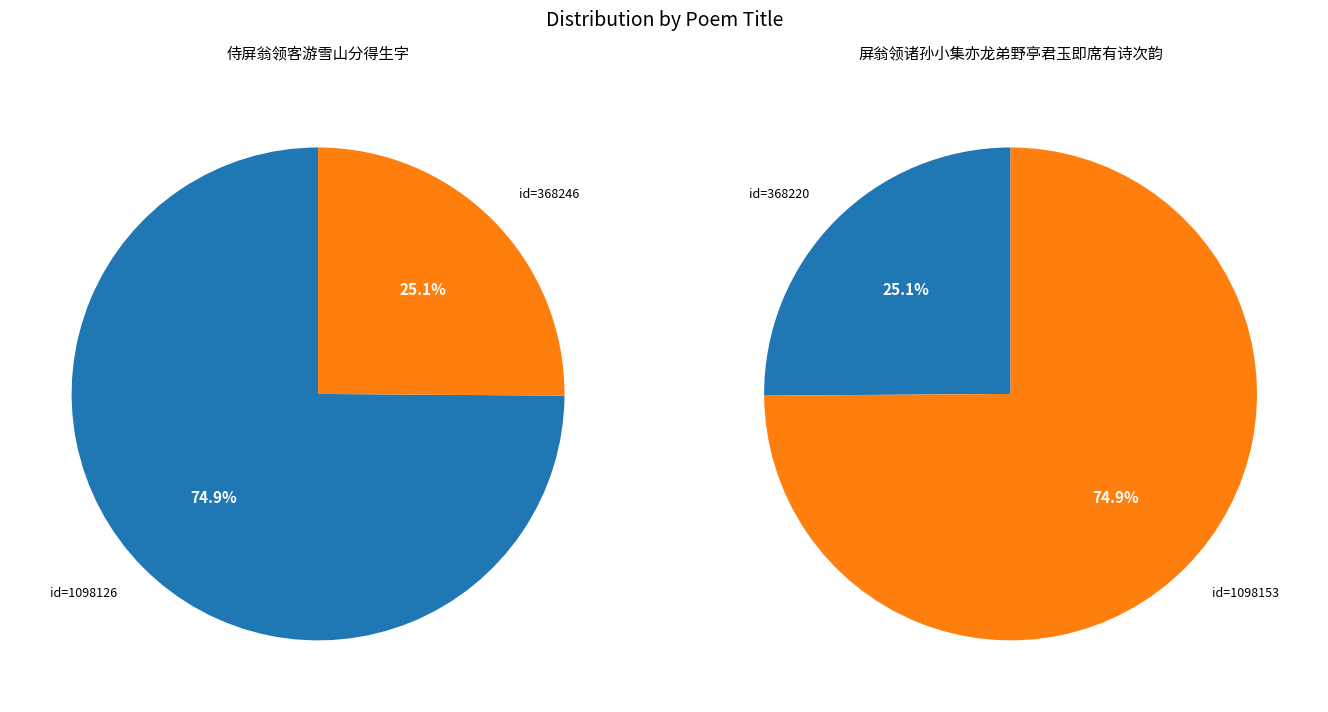

To the nearest percent, what is the difference between the 屏翁领诸孙小集亦龙弟野亭君玉即席有诗次韵 and 侍屏翁领客游雪山分得生字 slice percentages?

50%